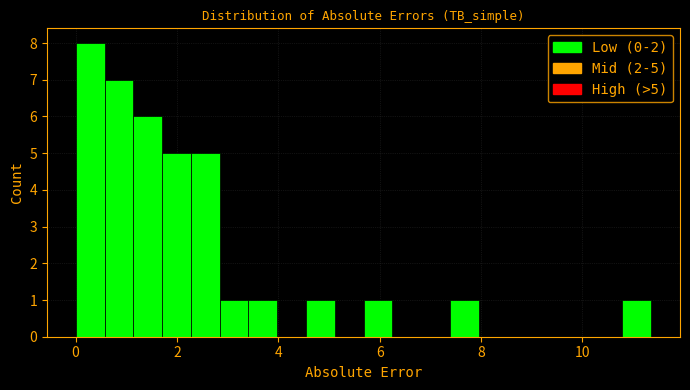

Around what value on the x-axis is the tallest bar? Give the approximate position of its centre, as read against the axis.

0.2